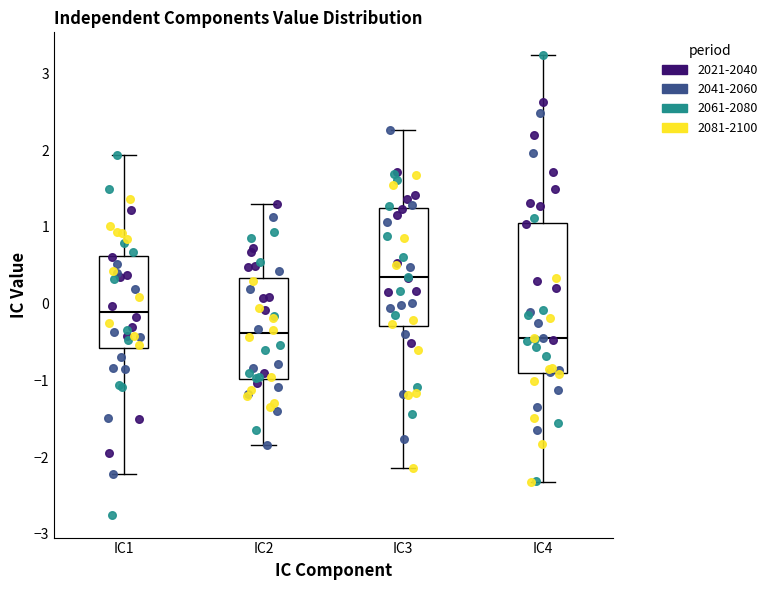

Reading left to right, read every box against the y-axis: the position of its median line, the range the box covers, and the ends of its whiskers. The values are not printed on the chart, so give them approximately, as read against the axis.

IC1: median -0.1, box -0.6 to 0.6, whiskers -2.2 to 1.9
IC2: median -0.4, box -1.0 to 0.3, whiskers -1.8 to 1.3
IC3: median 0.3, box -0.3 to 1.2, whiskers -2.1 to 2.3
IC4: median -0.5, box -0.9 to 1.1, whiskers -2.3 to 3.2